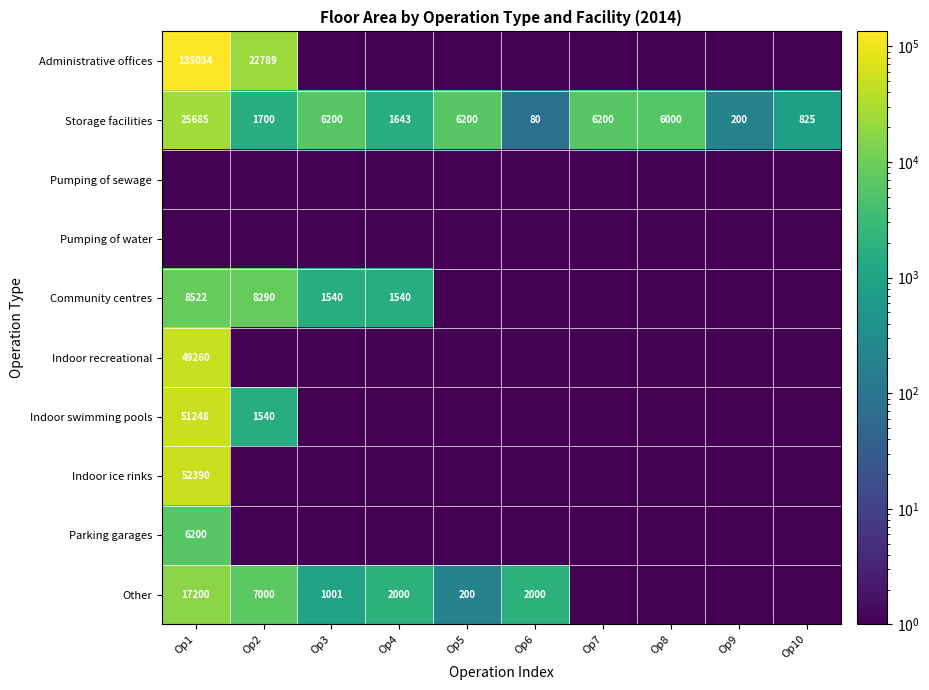

The value of Administrative offices at Op1 is 135034.0. True or false?

True